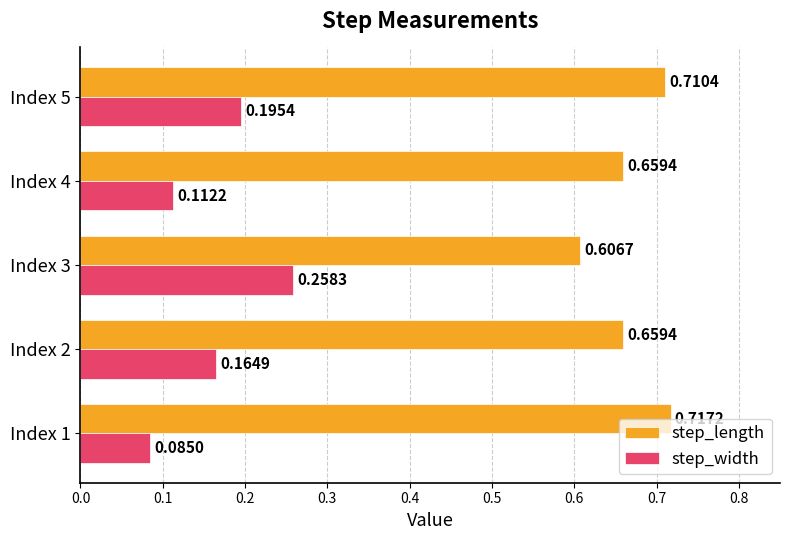

Which series has the widest spread of values?

step_width